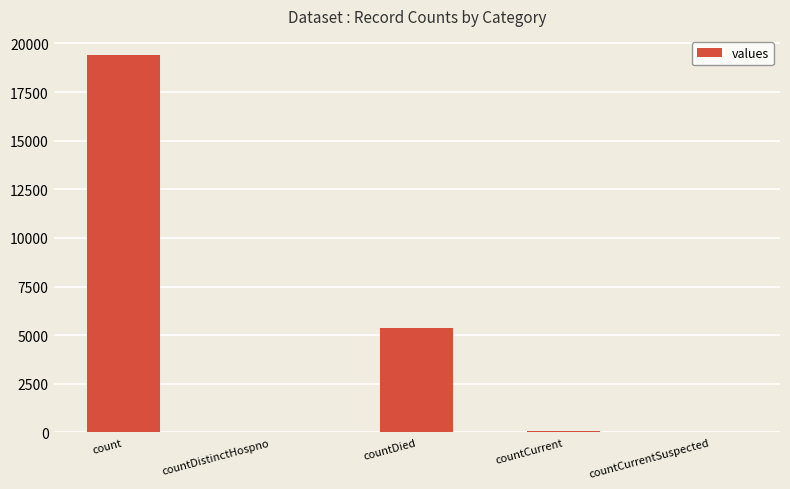

Which has a higher value, count or countDied?

count